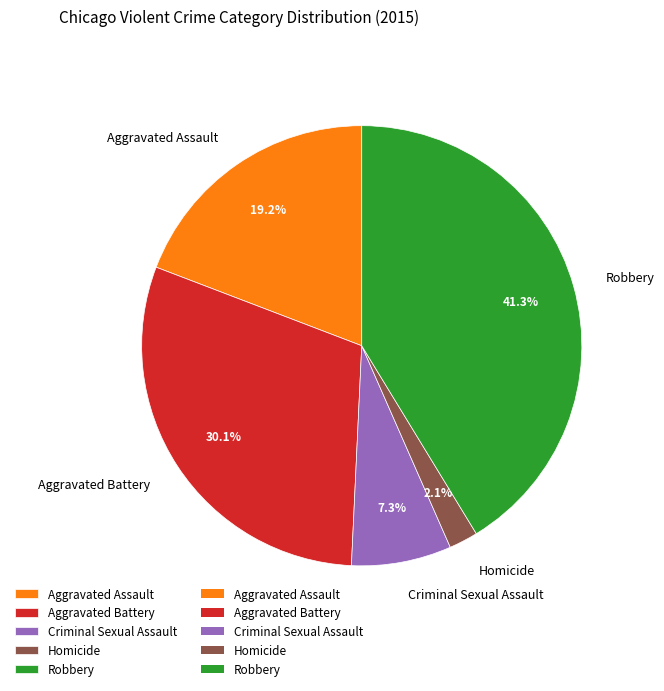

True or false: Robbery accounts for 41% of the total.

True